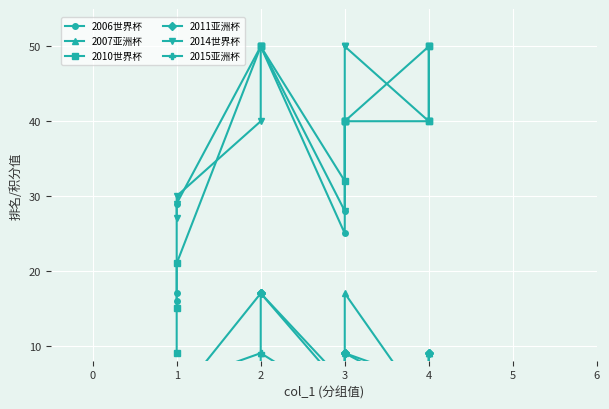

Which series has the largest total across all categories?

2014世界杯